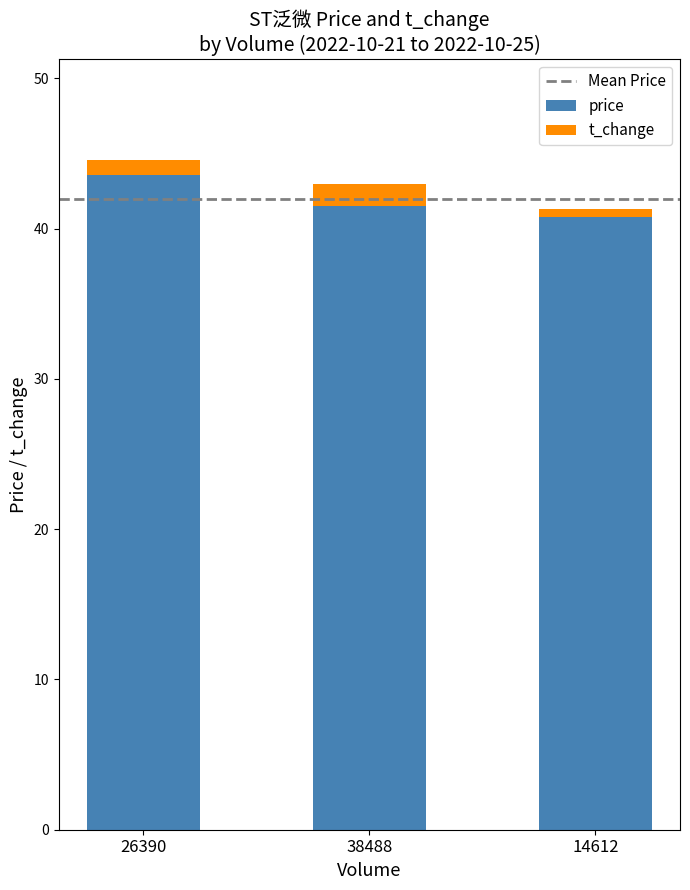

What is the minimum value for price?

40.8